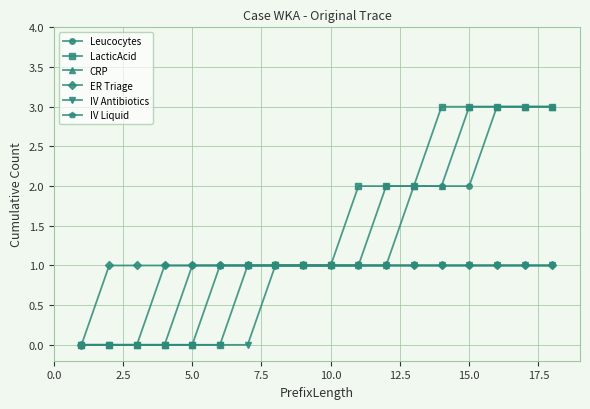

What is the value of the IV Antibiotics point at the 18th from the left?

1